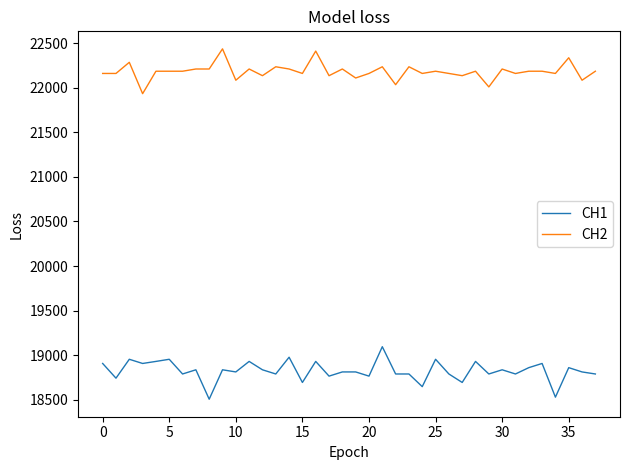

True or false: CH2 and CH1 intersect in this chart.

False